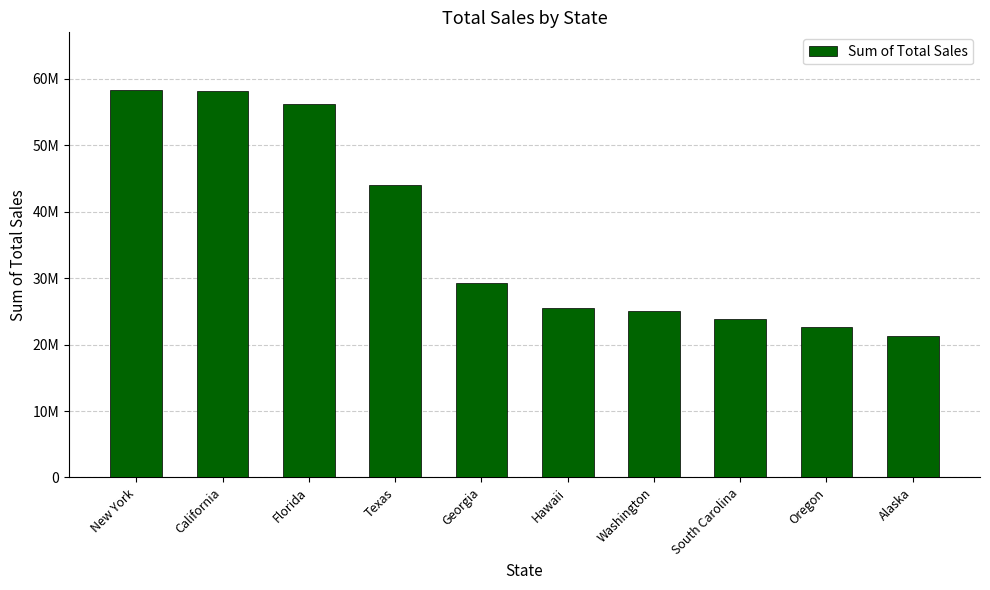

Which category has the lowest value across all series?

Alaska